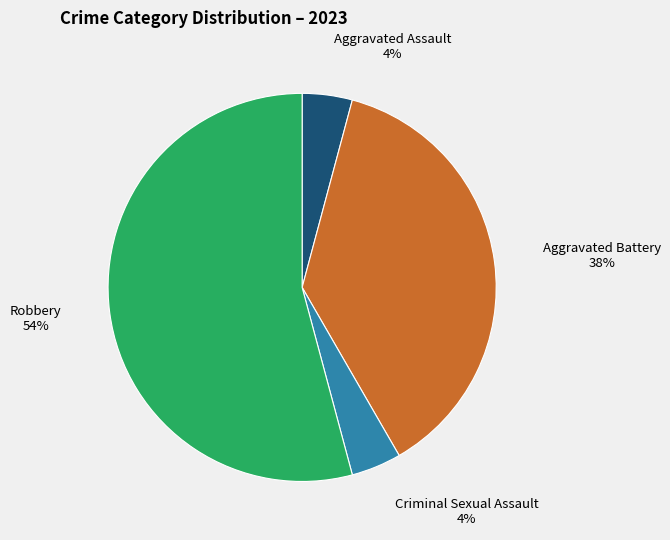

Which category has the biggest portion of the pie?

Robbery